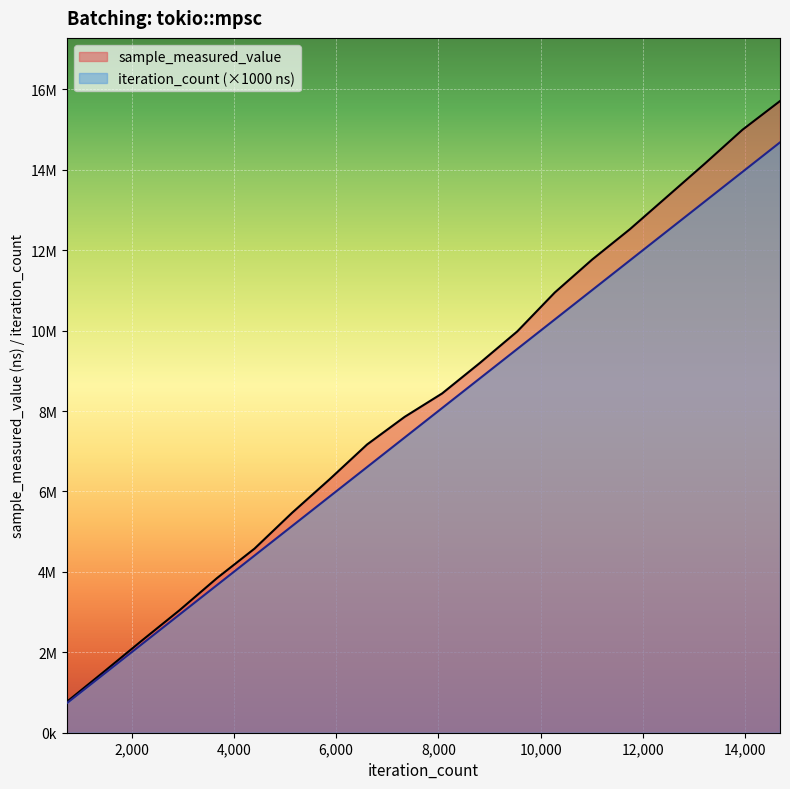

What is the value of the iteration_count point at the 5th from the left?

3670000